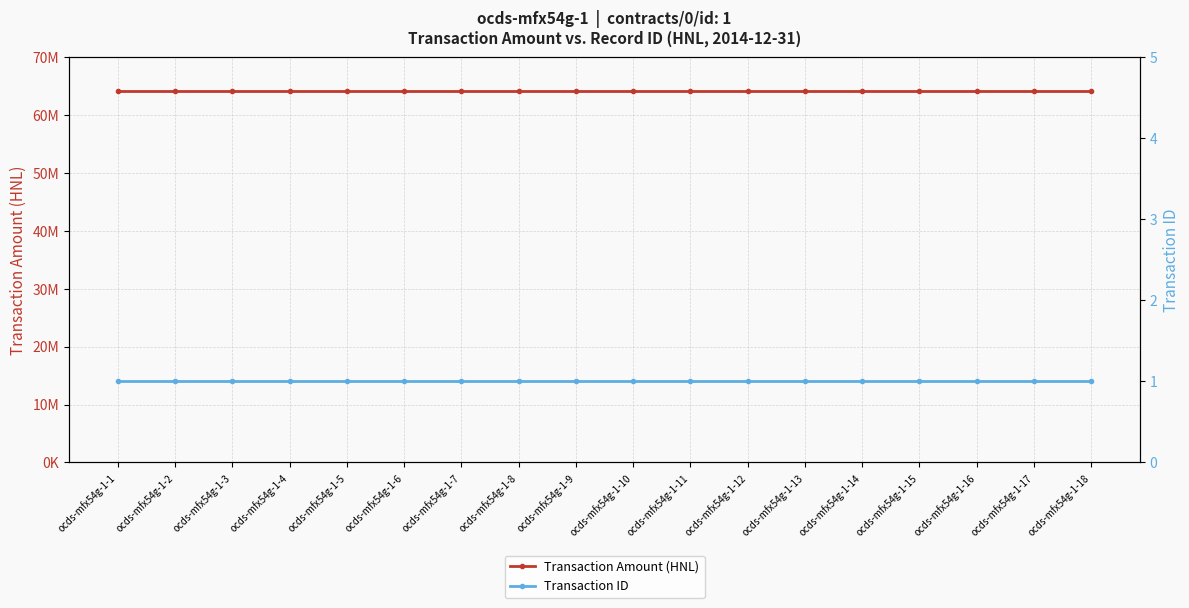

At how many categories does at least one series exceed 21318046?

18